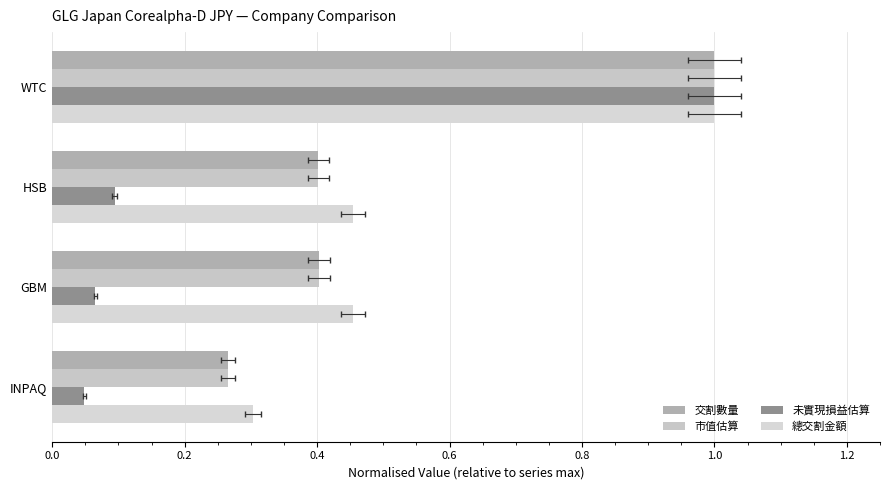

How many groups of bars are there?

4